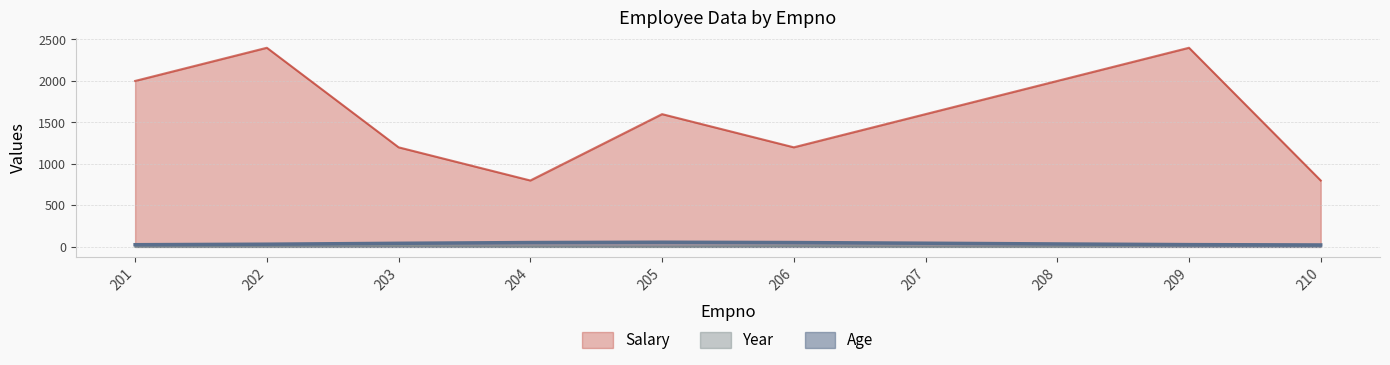

How many interior local peaks does the Salary series have?

3